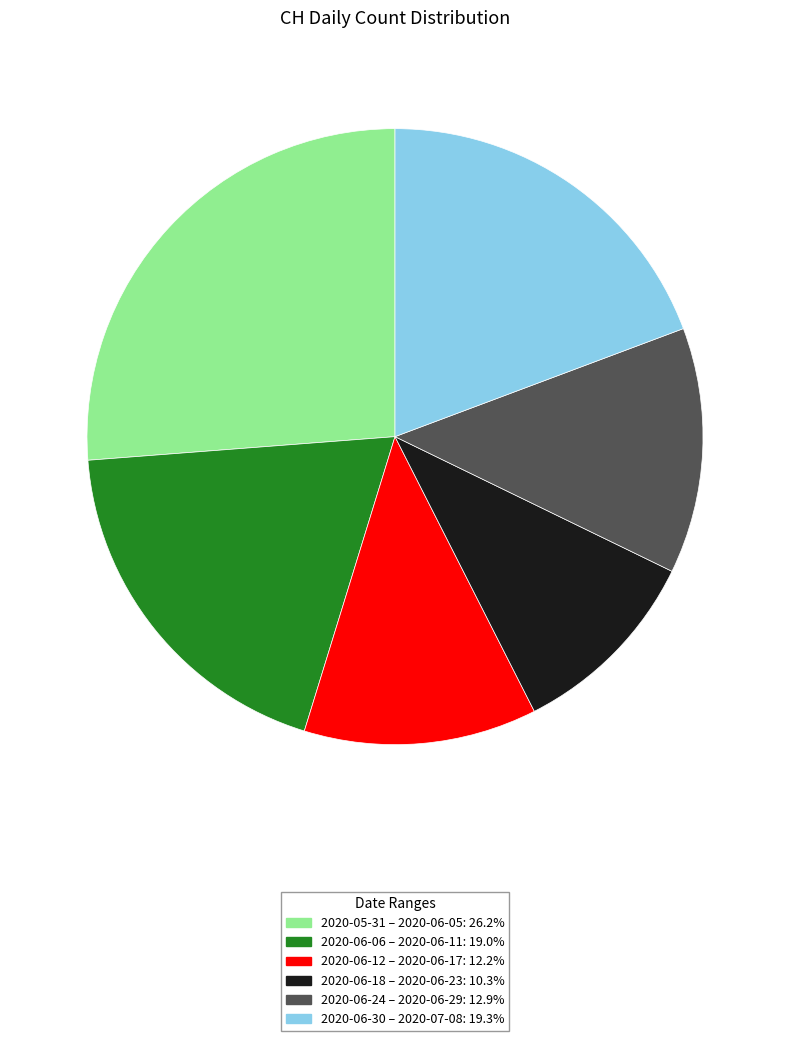

Is there any slice that represents more than half of the pie?

No